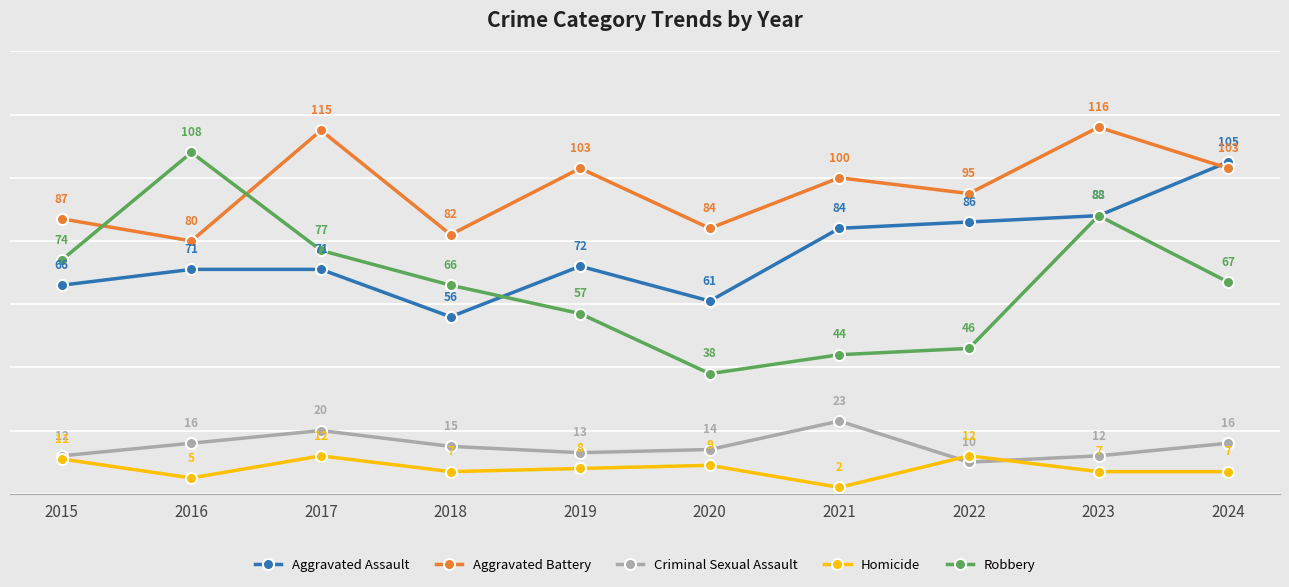

Reading right to left, extract all data points from this chart.

Aggravated Assault: 2024=105	2023=88	2022=86	2021=84	2020=61	2019=72	2018=56	2017=71	2016=71	2015=66
Aggravated Battery: 2024=103	2023=116	2022=95	2021=100	2020=84	2019=103	2018=82	2017=115	2016=80	2015=87
Criminal Sexual Assault: 2024=16	2023=12	2022=10	2021=23	2020=14	2019=13	2018=15	2017=20	2016=16	2015=12
Homicide: 2024=7	2023=7	2022=12	2021=2	2020=9	2019=8	2018=7	2017=12	2016=5	2015=11
Robbery: 2024=67	2023=88	2022=46	2021=44	2020=38	2019=57	2018=66	2017=77	2016=108	2015=74